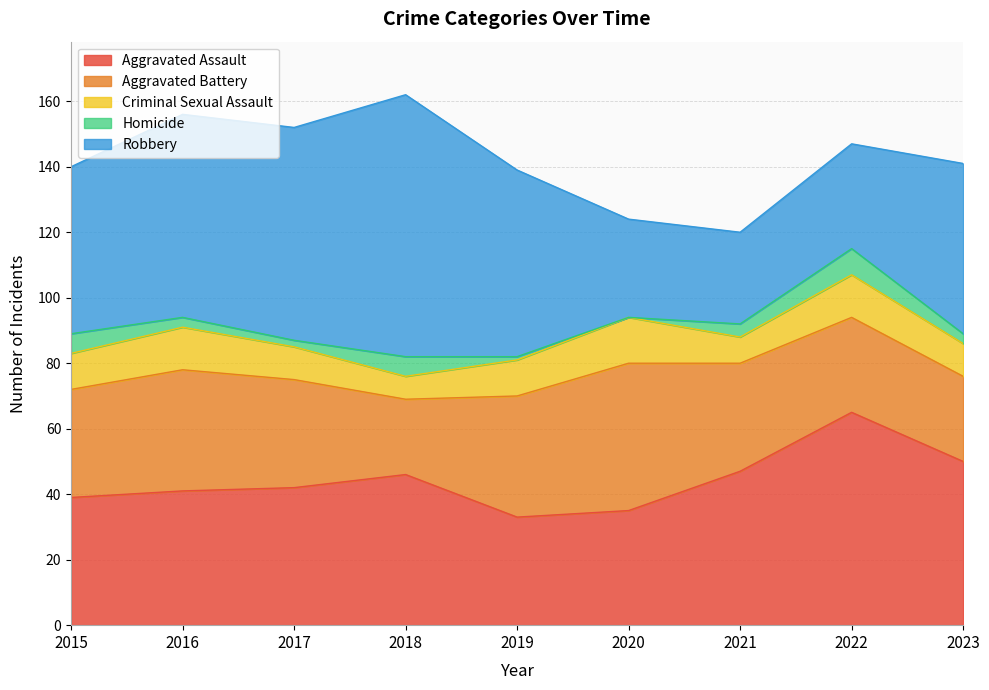

At which category does the chart reach its minimum across all series?

2020